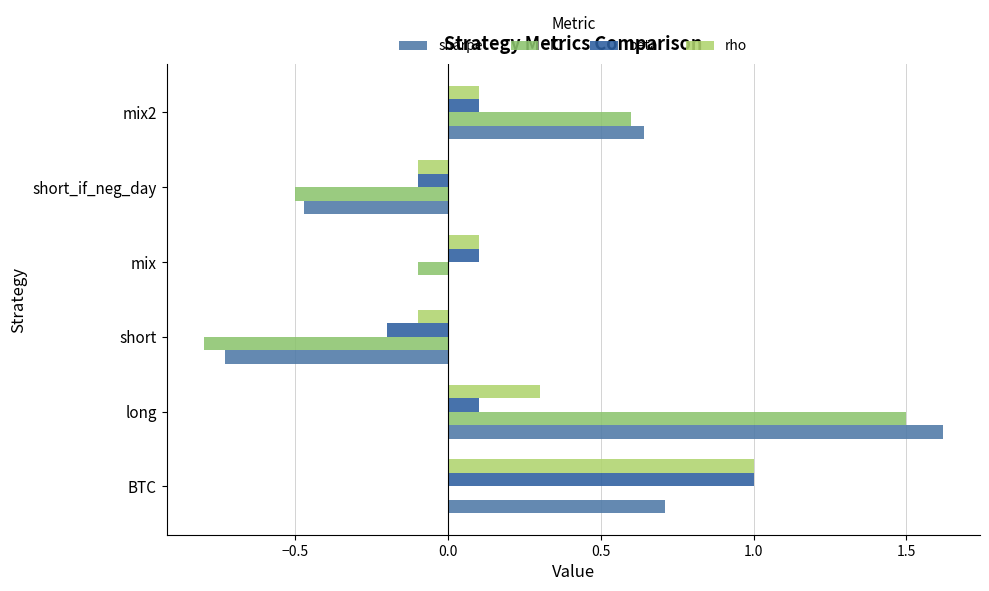

Count the number of data series in this chart.

4